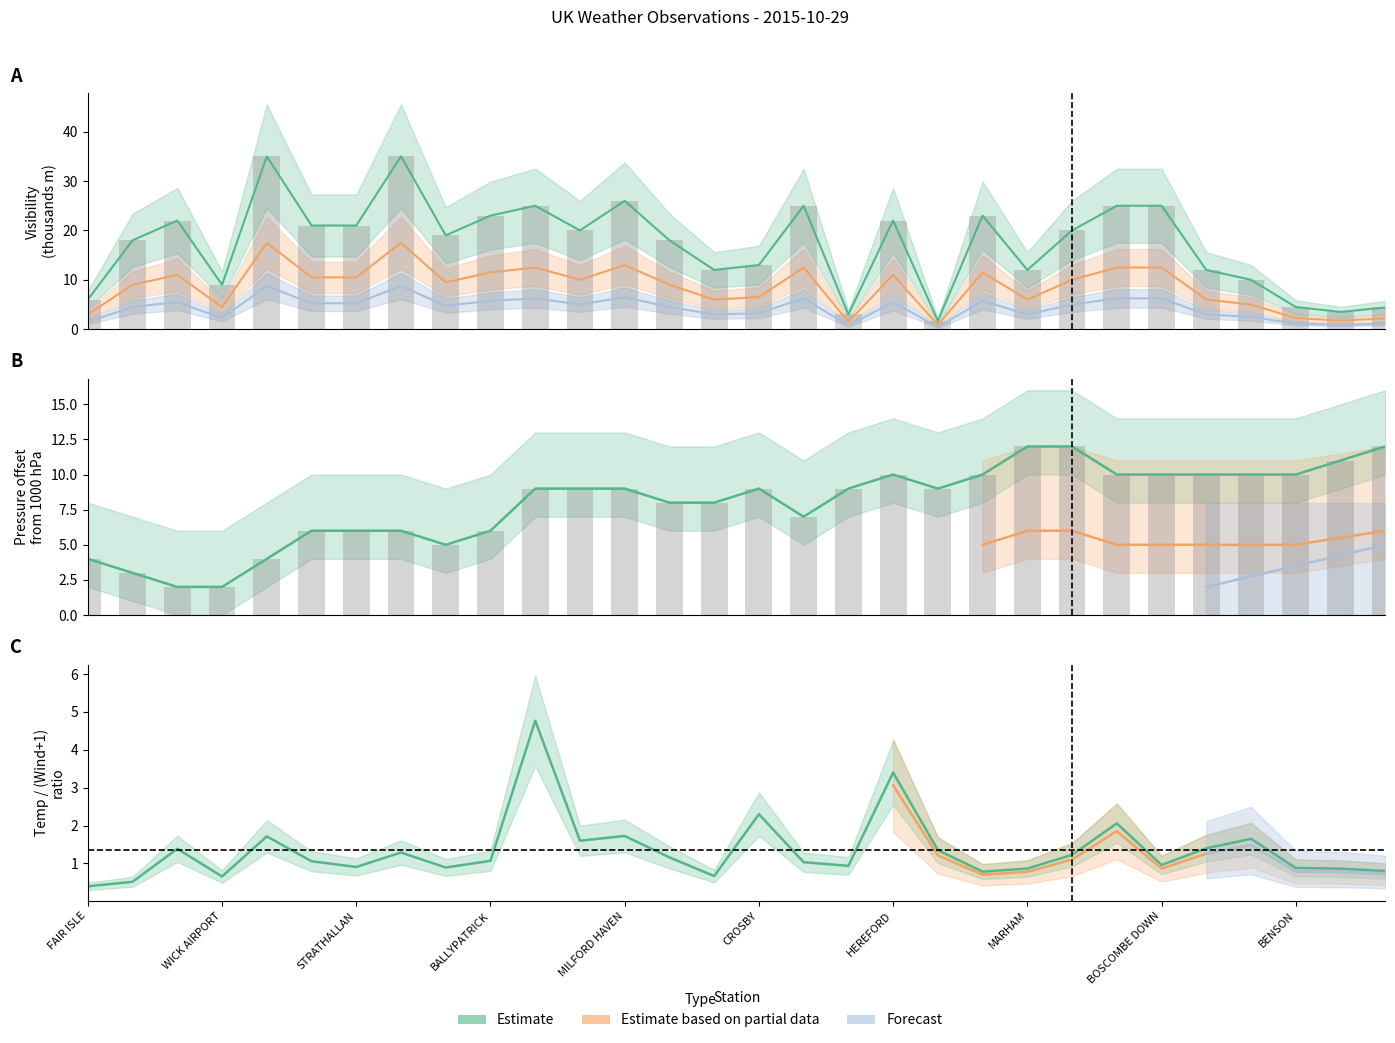

What is the difference between the maximum and minimum values in the Visibility series?

33.3